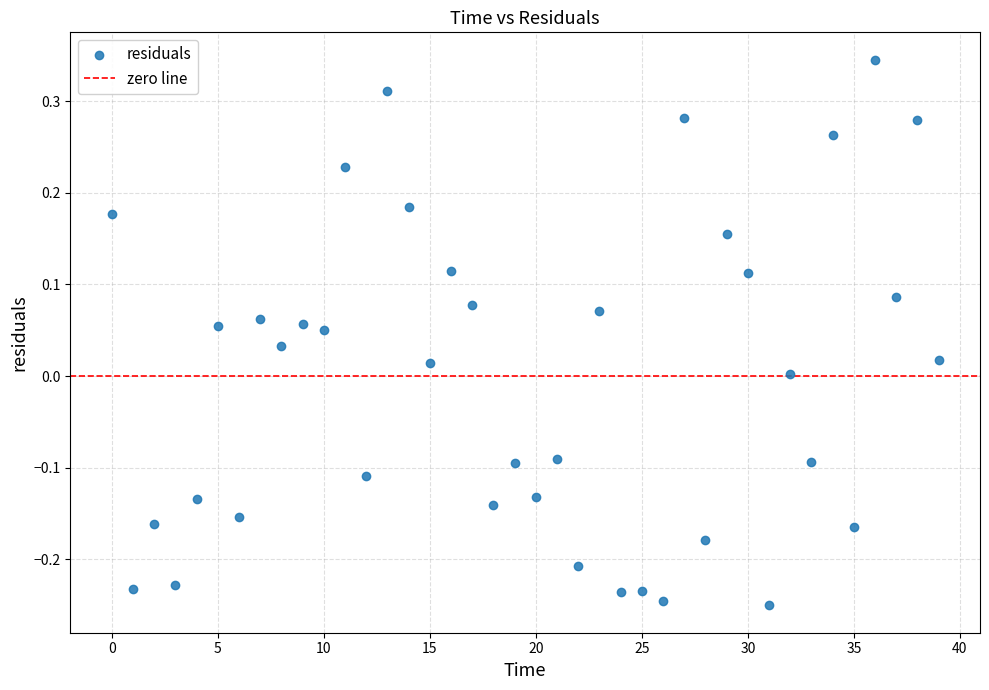

What is the range of Y values (max minus min)?

0.6